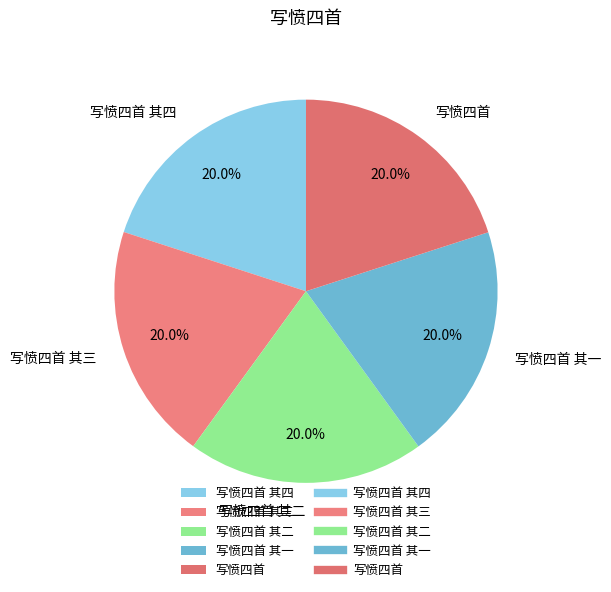

Is it true that 写愤四首 其四 is 20% of the pie?

True